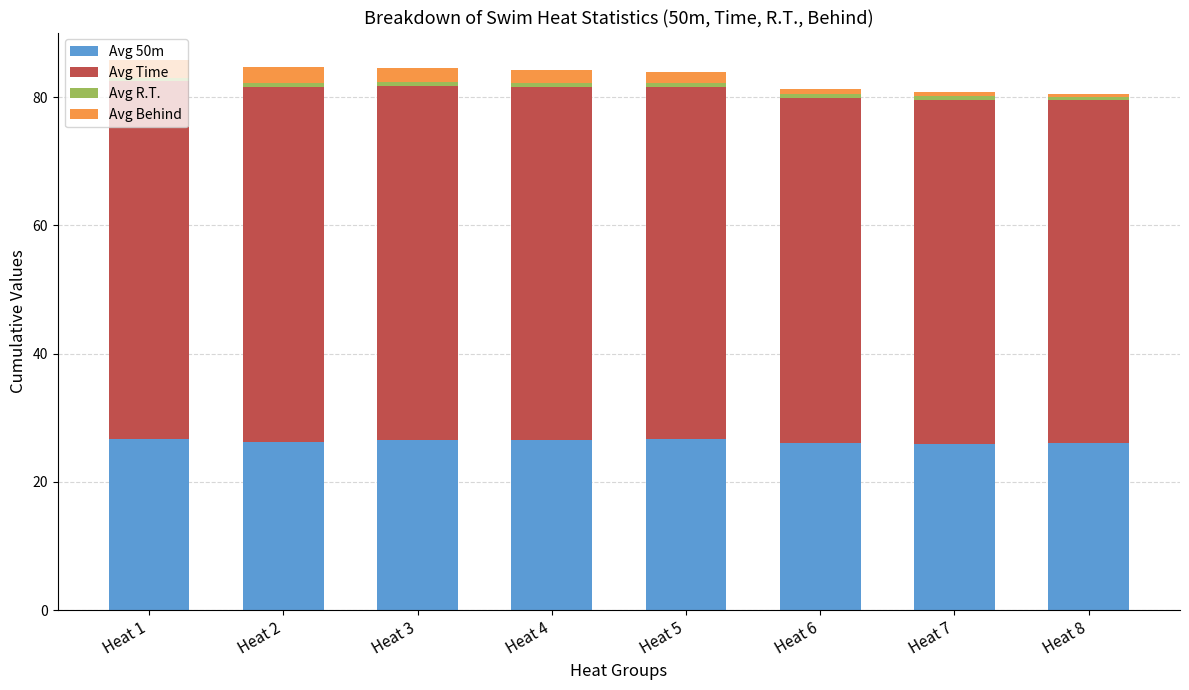

The Avg 50m series shows 13.0 at Heat 4. True or false?

False